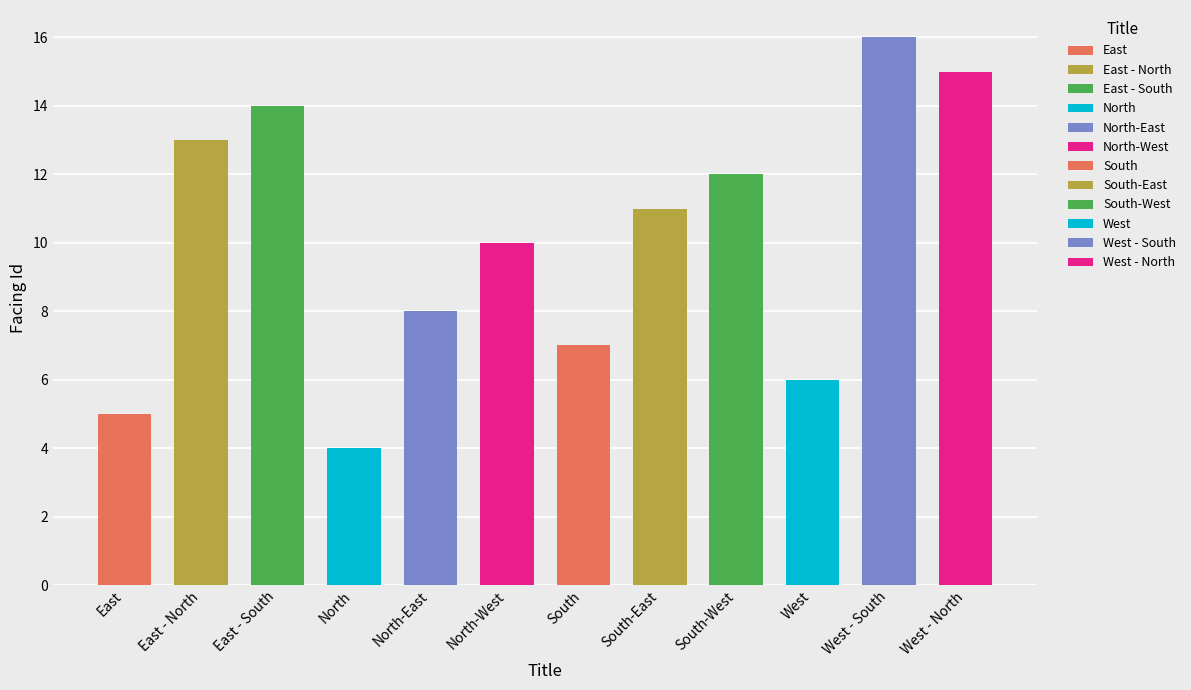

Approximately how many times larger is the value at West - South compared to West?

2.7